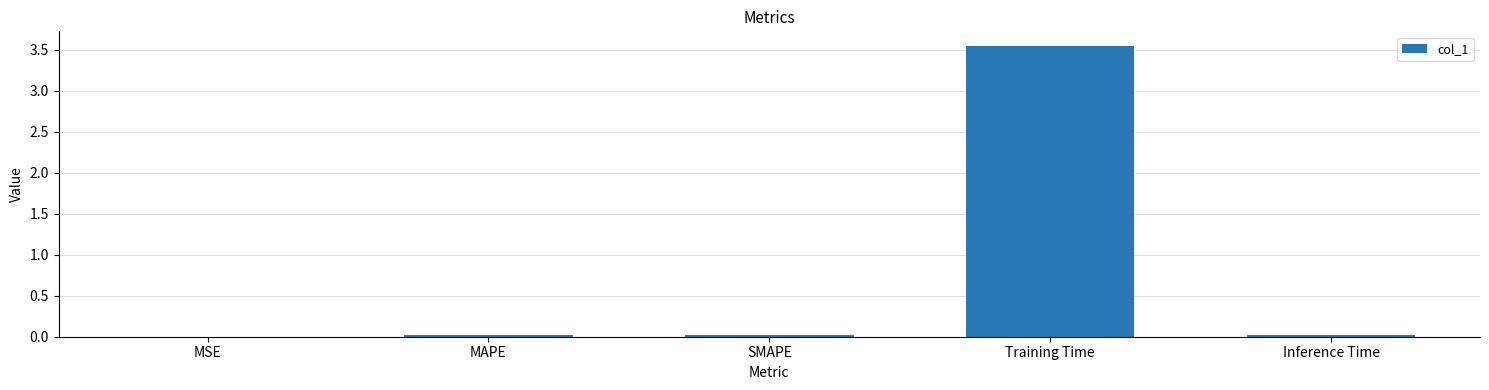

What is the sum of all values?

3.6